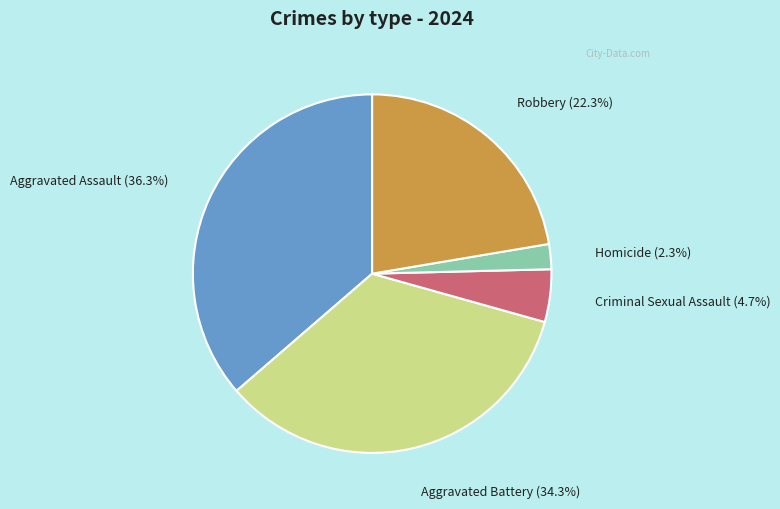

What percentage is the Criminal Sexual Assault slice, to the nearest percent?

5%